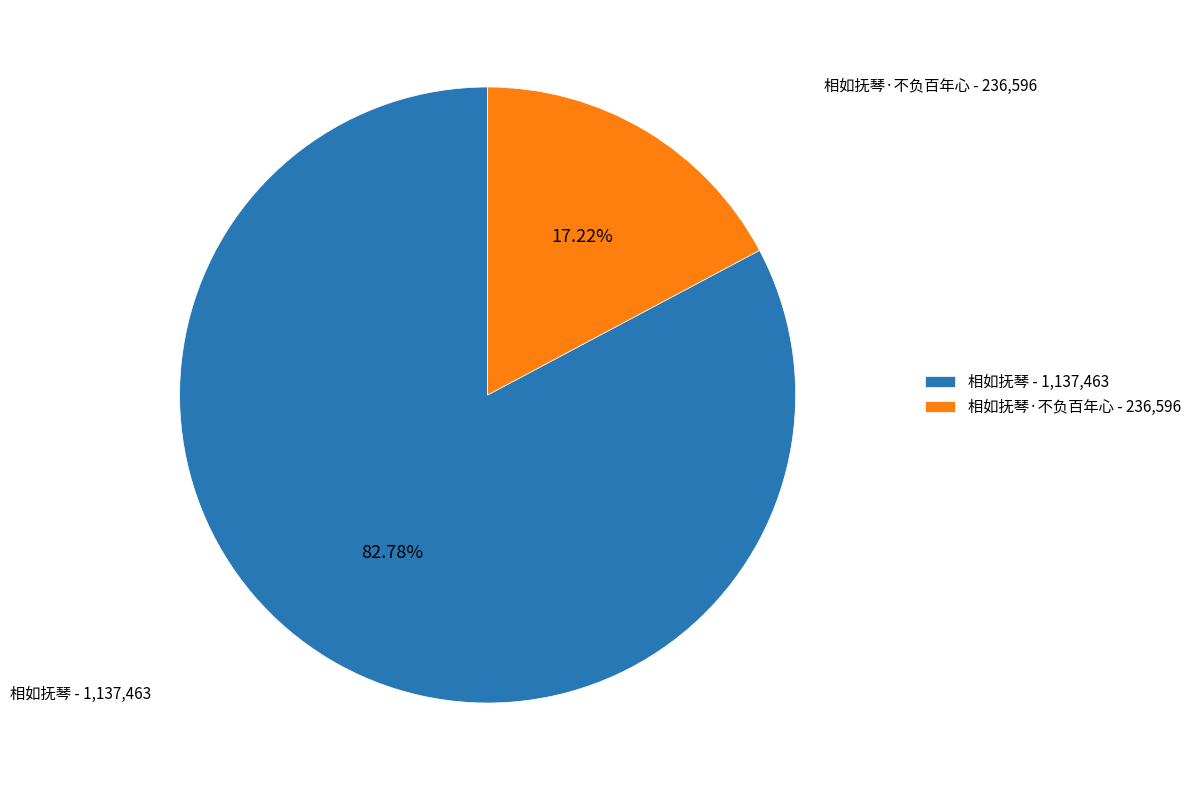

How many slices are in this pie chart?

2